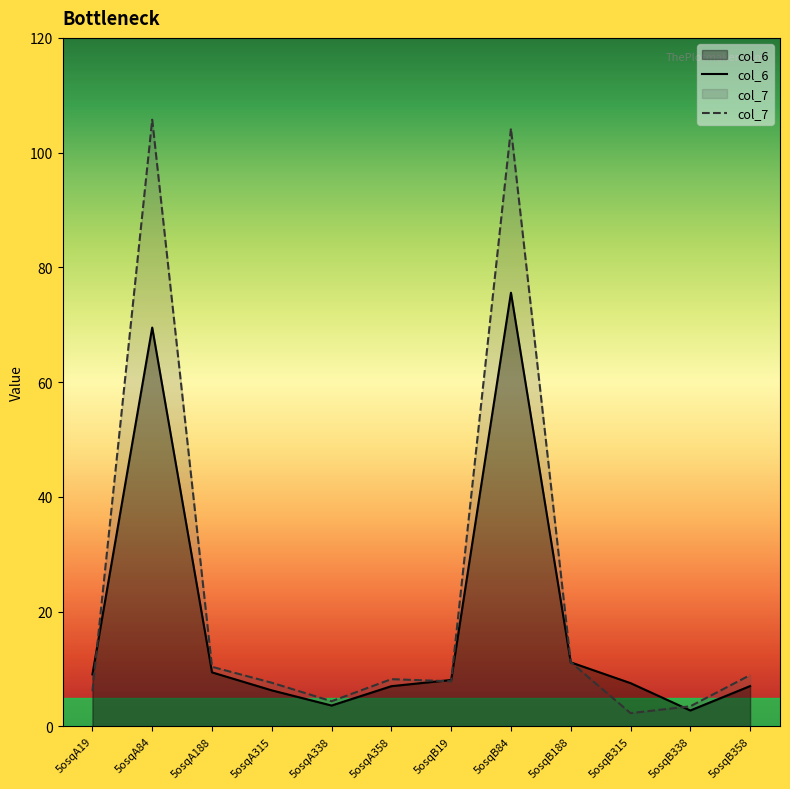

Where is the first local minimum for col_7?

5osqA338